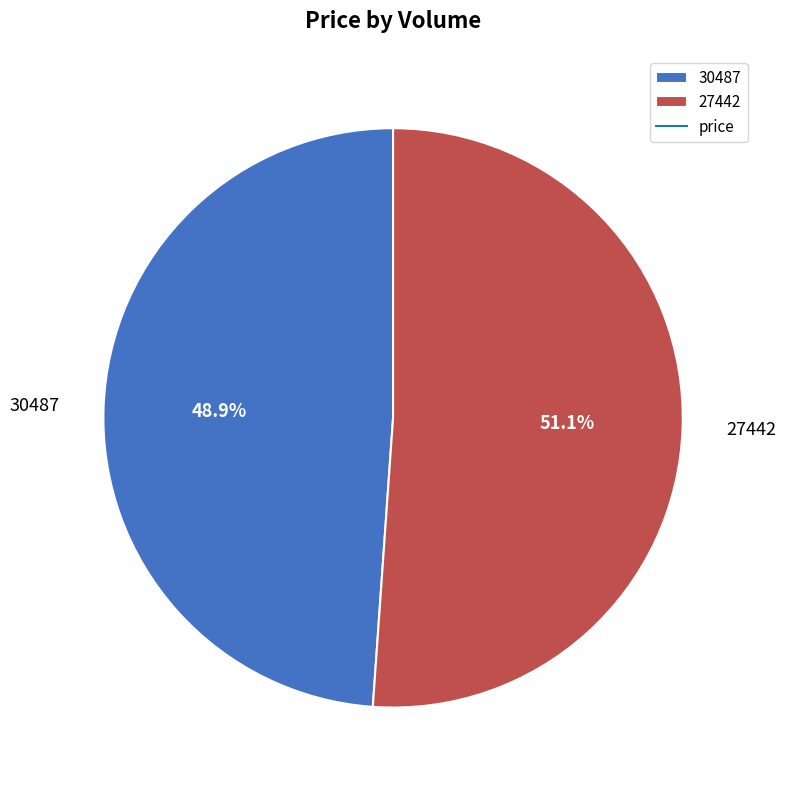

What is the majority slice?

27442